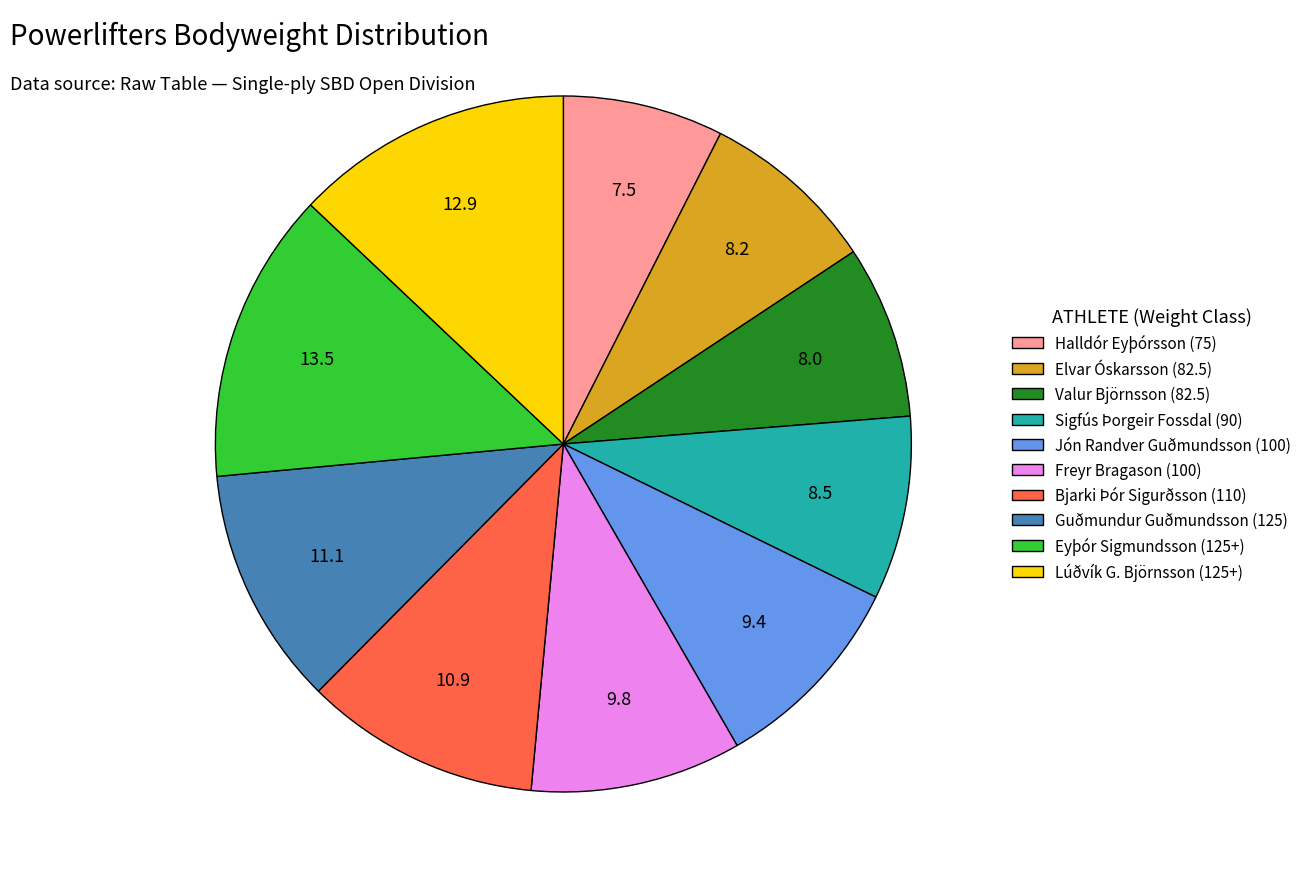

Do Freyr Bragason (100) and Sigfús Þorgeir Fossdal (90) together represent more than half of the pie?

No